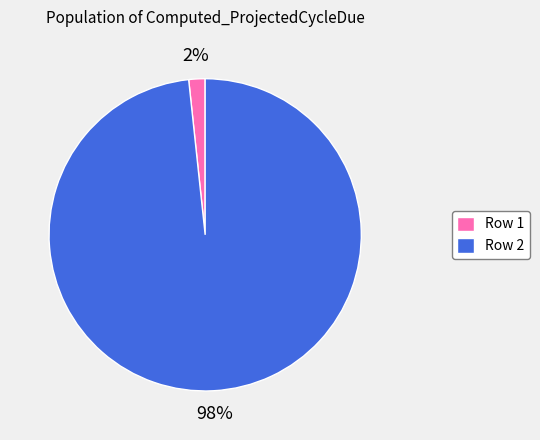

True or false: Row 2 accounts for 92% of the total.

False